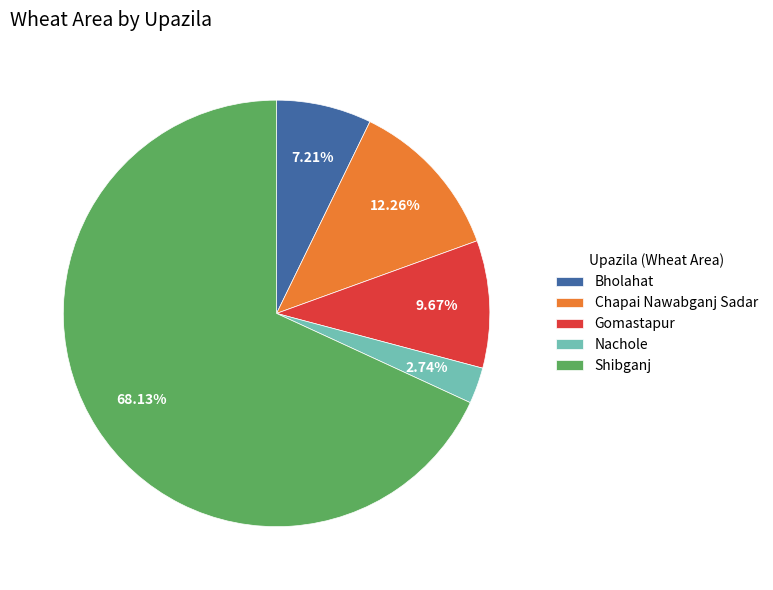

To the nearest percent, what percentage of the pie is Shibganj?

68%